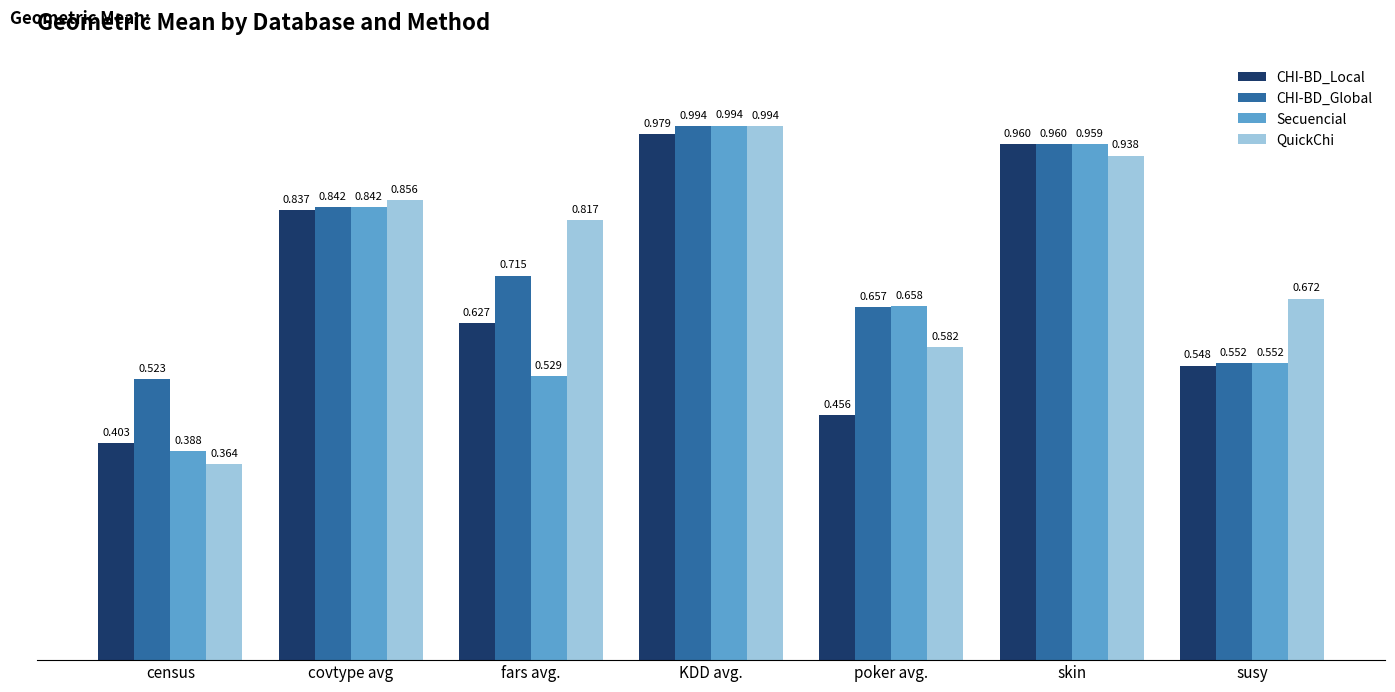

Which series has the largest range (max minus min)?

QuickChi